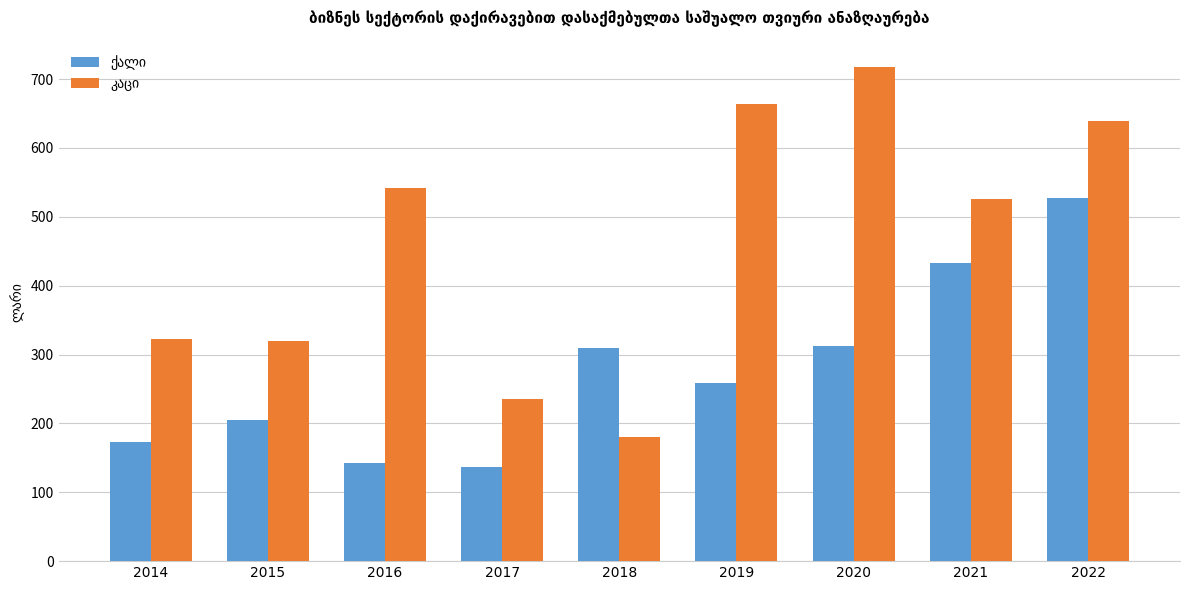

How many bars are there in total?

18